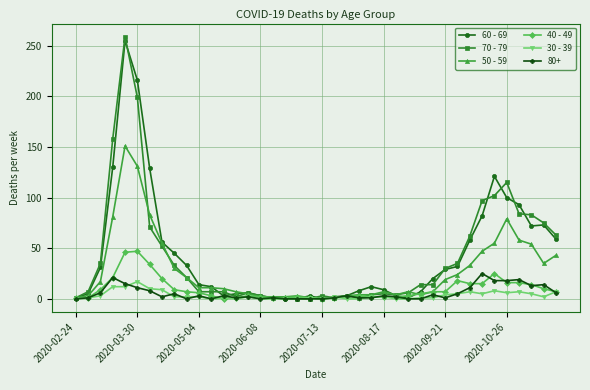

What is the greatest value displayed?

259